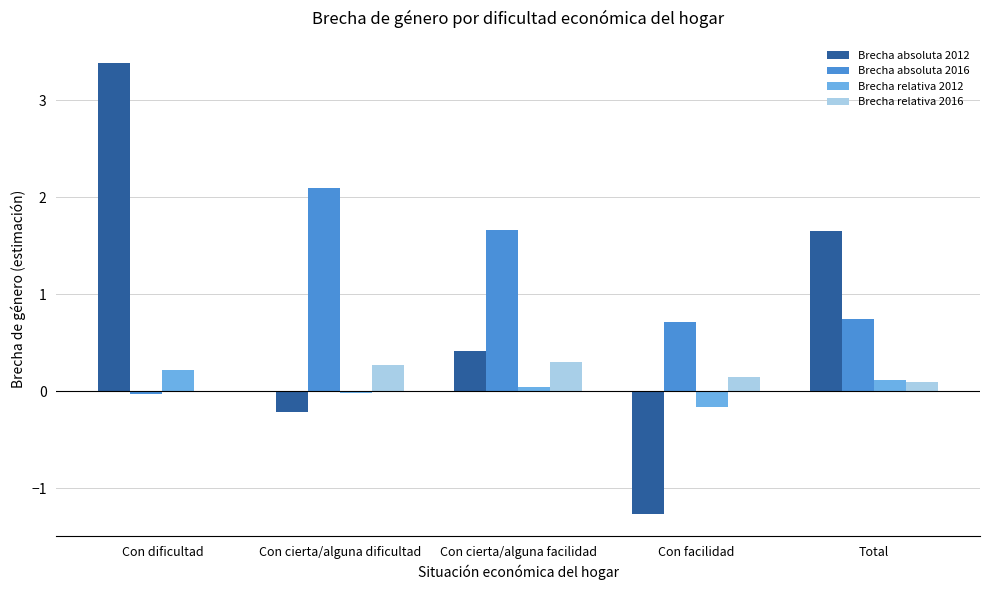

Are the bars horizontal?

No